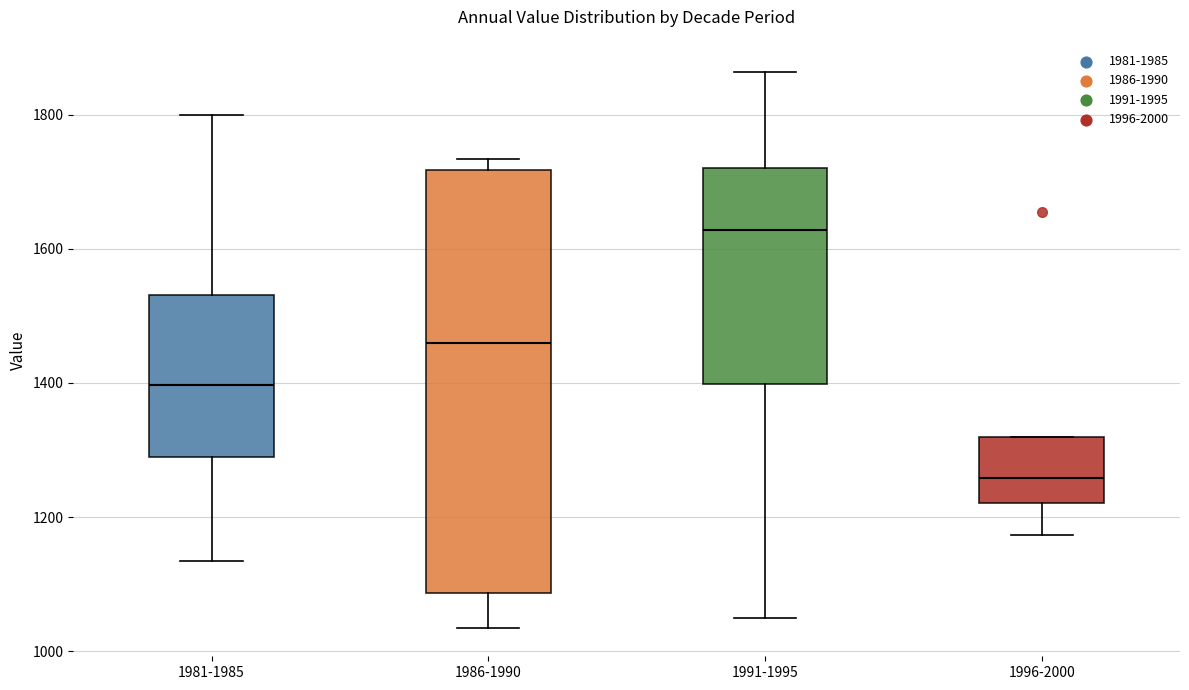

Comparing the boxes themselves (not the whiskers), which one is the tallest?

1986-1990